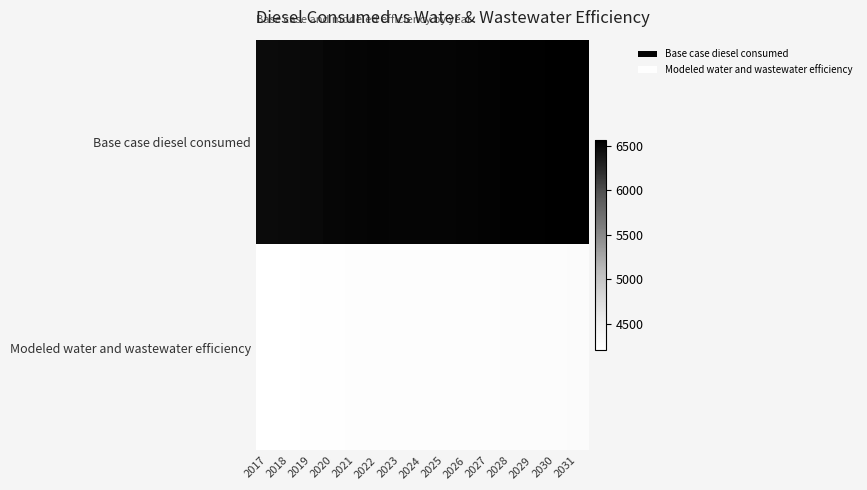

Which series has the widest spread of values?

Base case diesel consumed